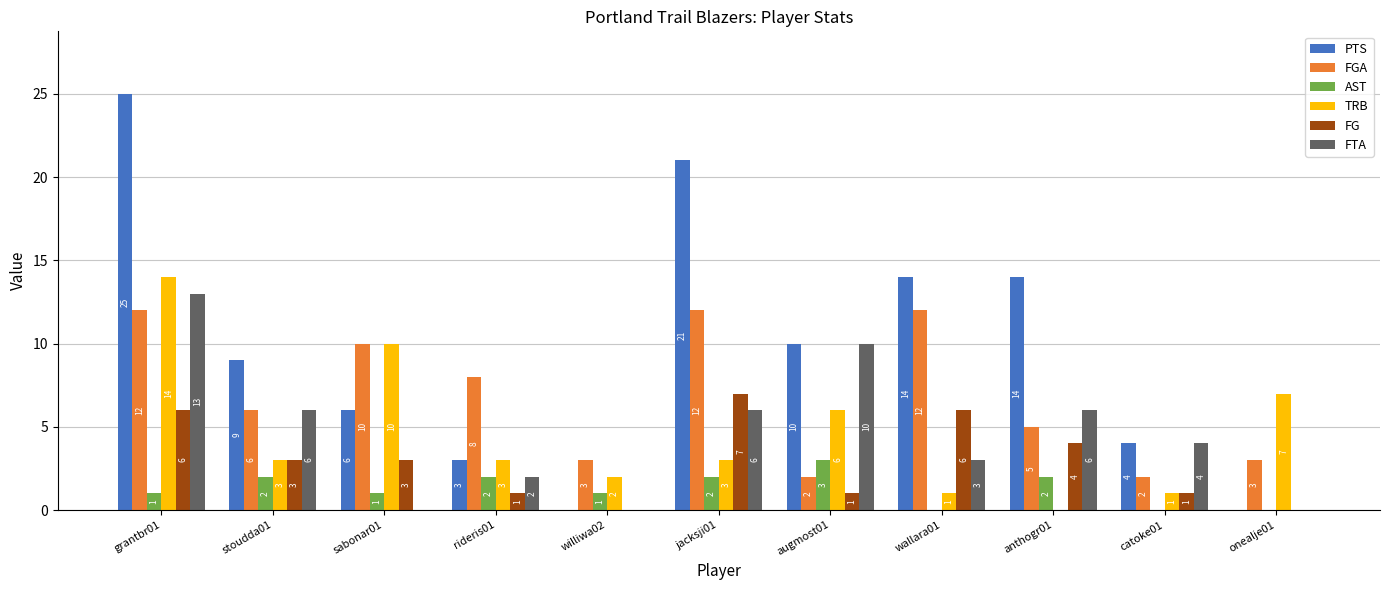

At which label does FTA first exceed 4?

grantbr01